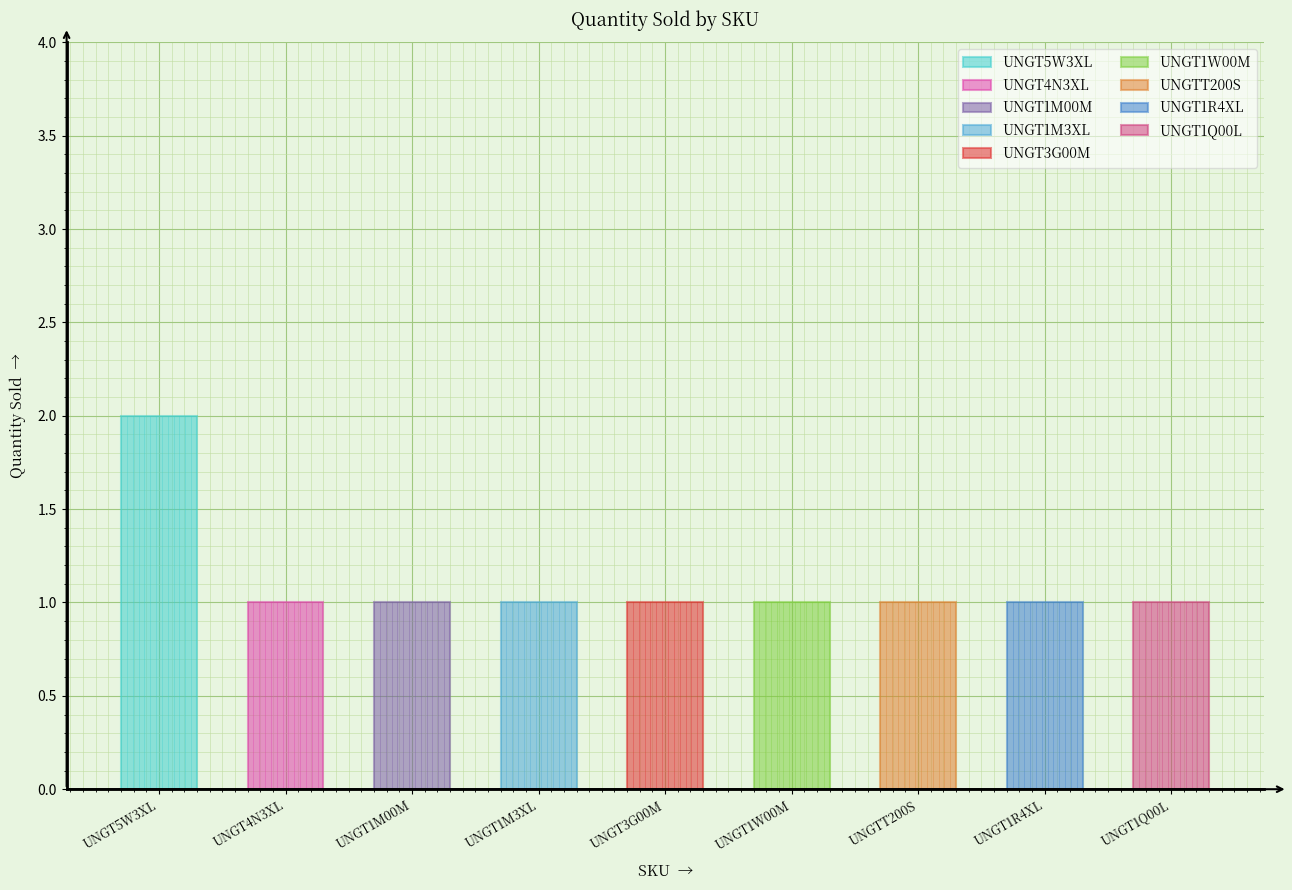

At which label is the value closest to 1?

UNGT4N3XL